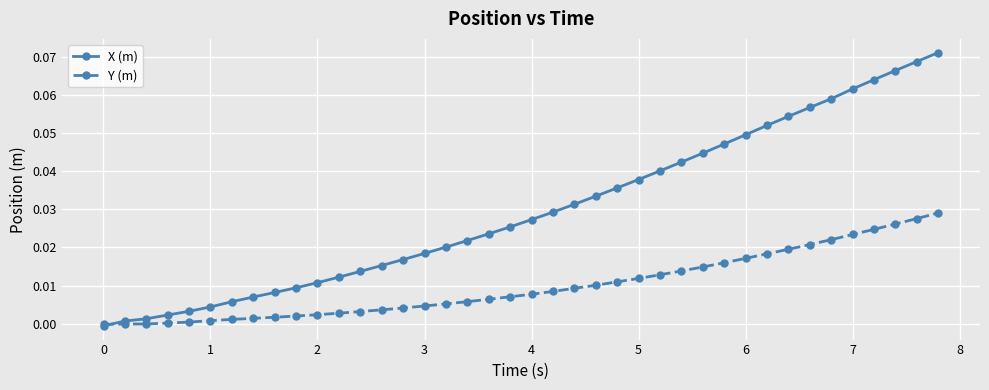

After their last crossing, which series has the higher values: Y (m) or X (m)?

X (m)